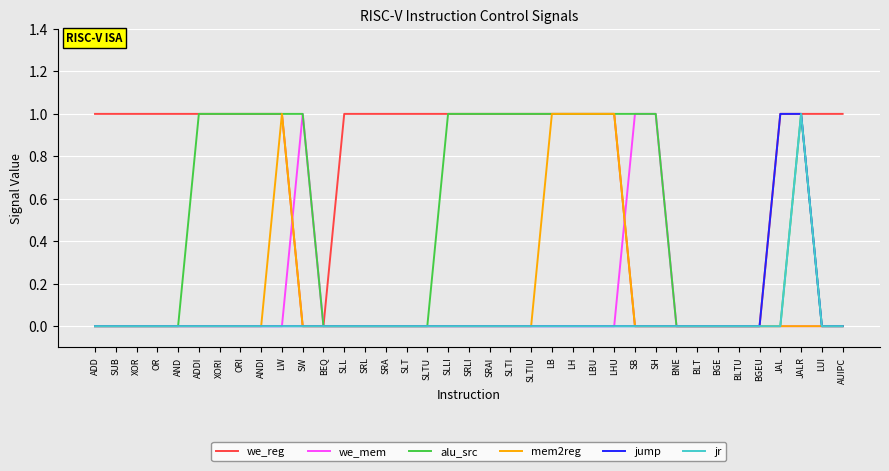

Which series has the largest total across all categories?

we_reg